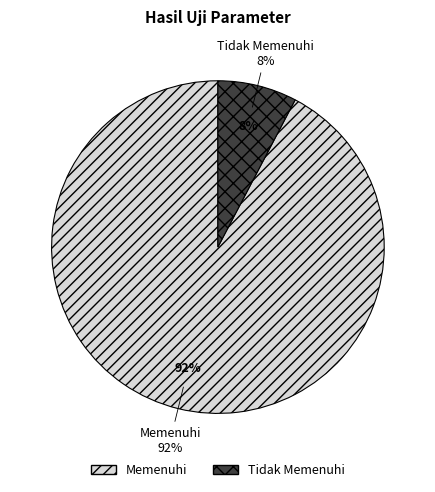

Which has a higher value, Memenuhi or Tidak Memenuhi?

Memenuhi